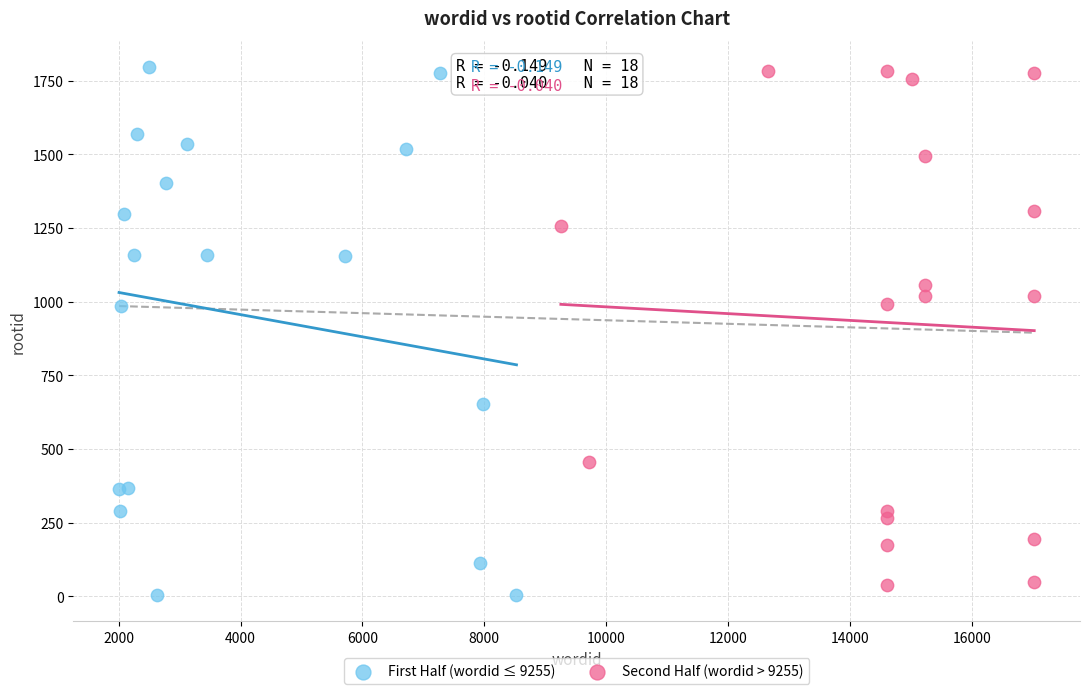

What are all the series names shown in the legend?

First Half (wordid ≤ 9255), Second Half (wordid > 9255)